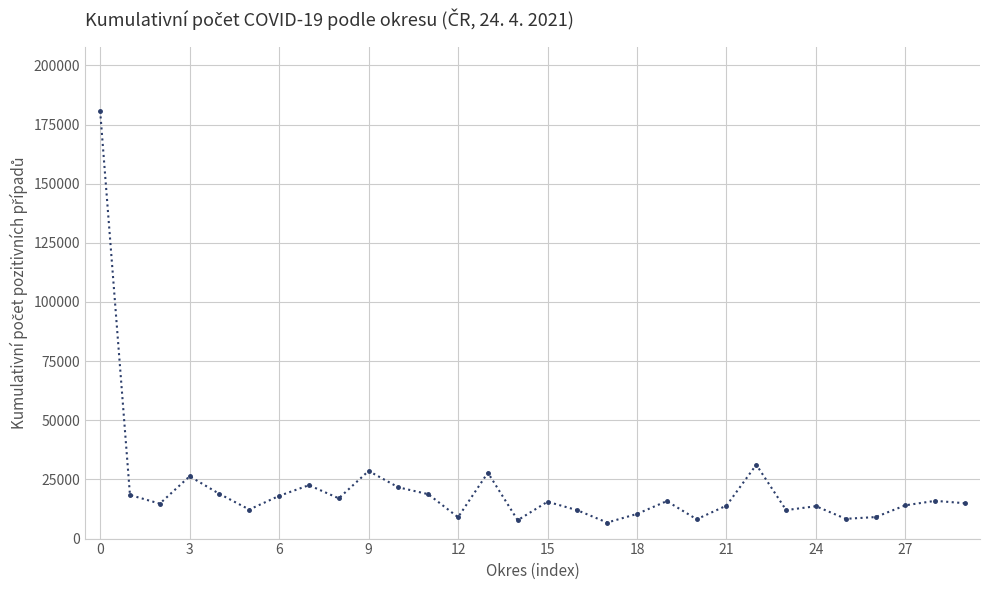

What is the value of the 20th point from the left?

15832